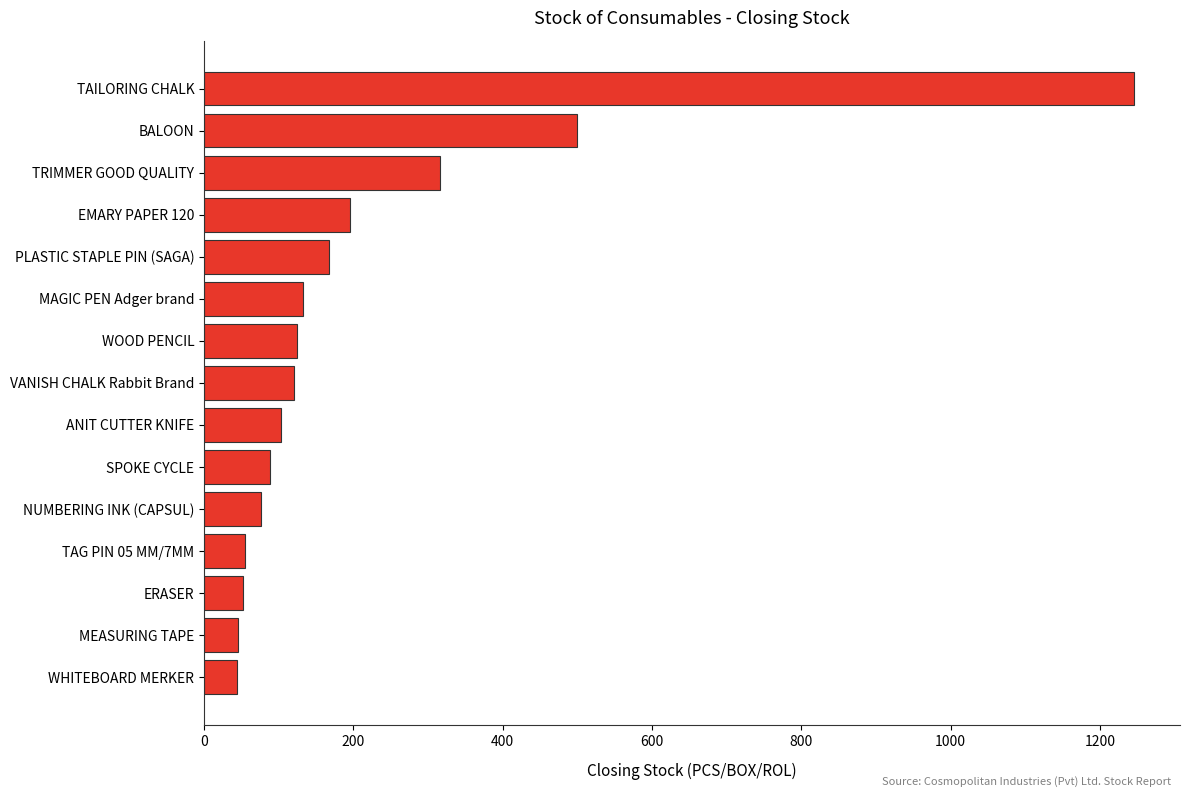

What is the greatest value displayed?

1245